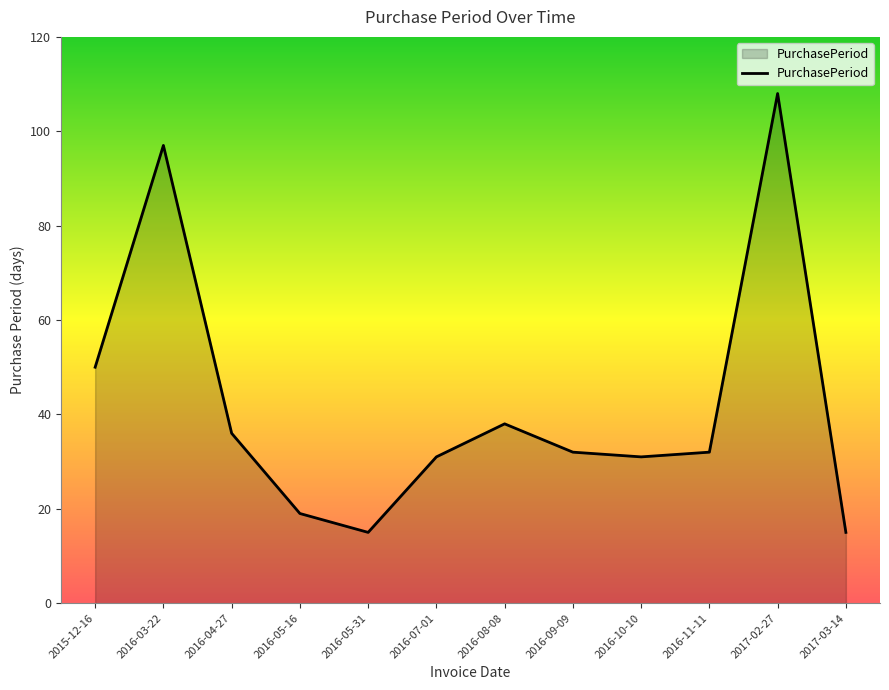

The value at 2016-08-08 is 50. True or false?

False